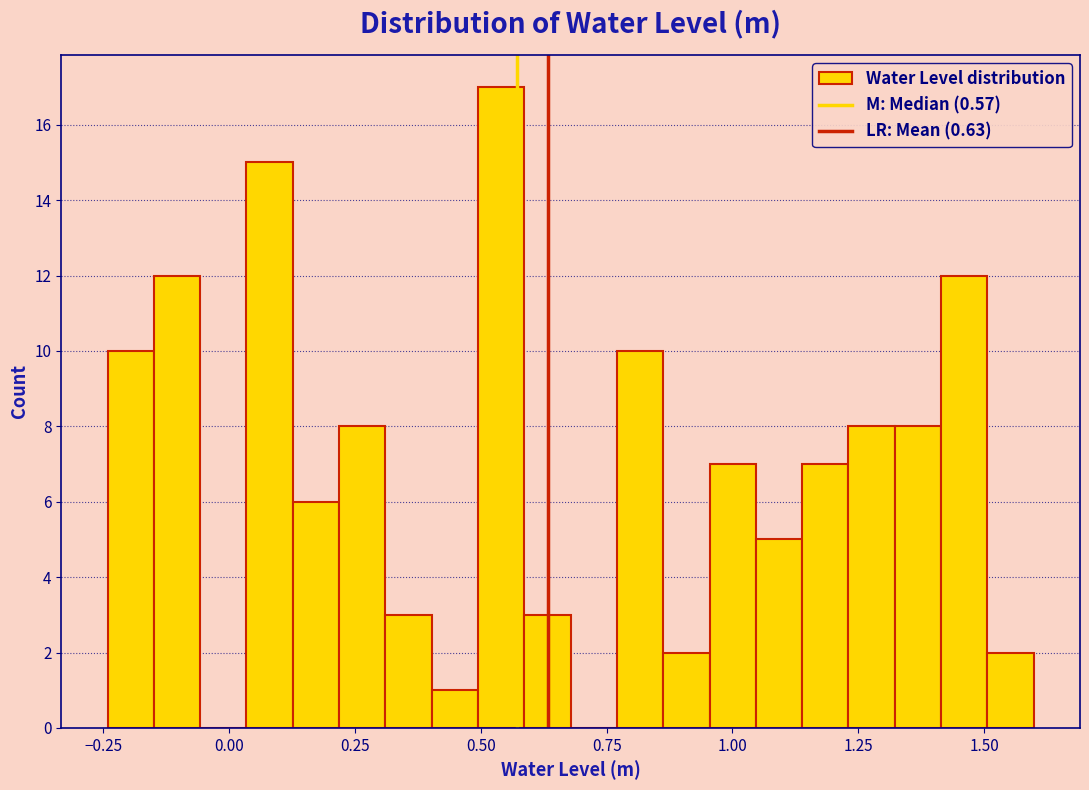

Around what value on the x-axis is the tallest bar? Give the approximate position of its centre, as read against the axis.

0.55